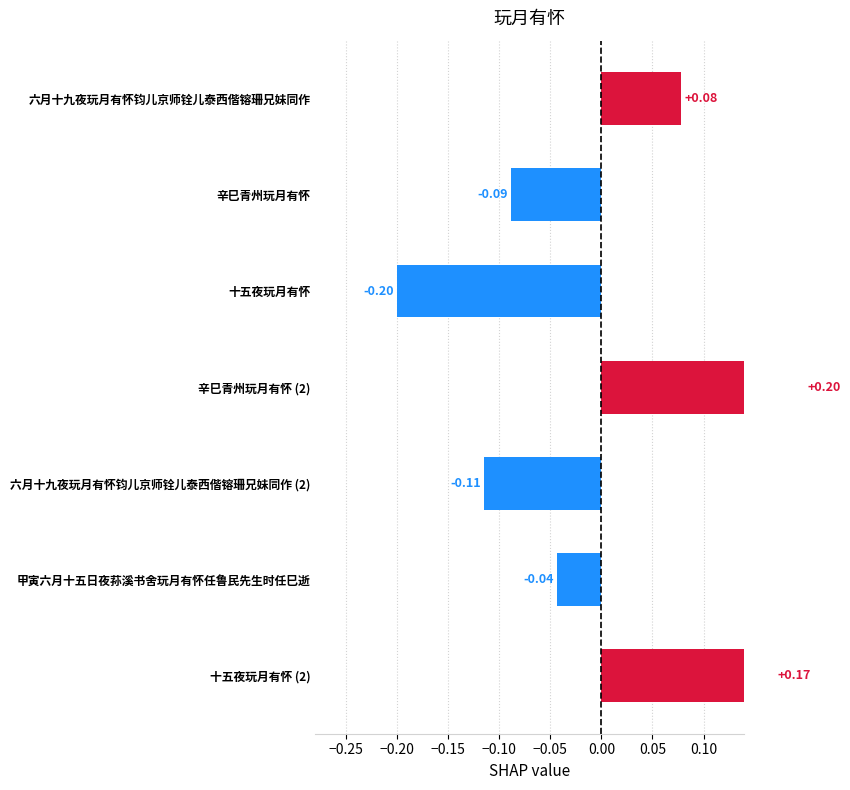

Is it true that the value at 十五夜玩月有怀 (2) is 0.3?

False